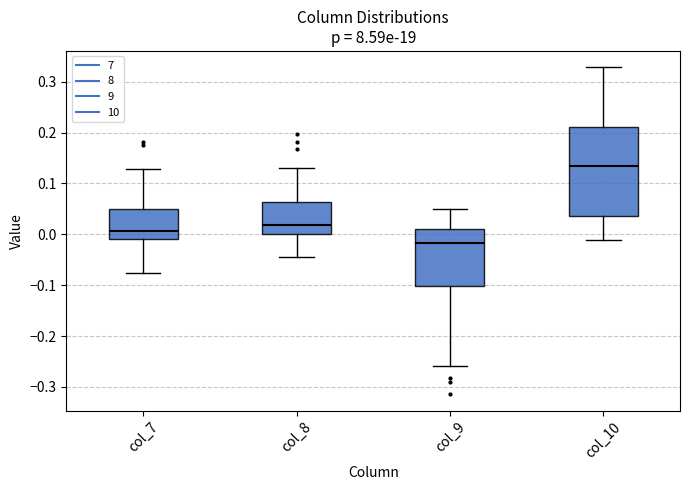

Reading left to right, transcribe this box plot: for each box, give where its median line is, the range the box spans, and where its two whiskers end, as read against the y-axis. The values are not printed on the chart, so give them approximately, as read against the axis.

col_7: median 0.01, box -0.01 to 0.05, whiskers -0.08 to 0.13
col_8: median 0.02, box 0.00 to 0.06, whiskers -0.05 to 0.13
col_9: median -0.02, box -0.10 to 0.01, whiskers -0.26 to 0.05
col_10: median 0.13, box 0.04 to 0.21, whiskers -0.01 to 0.33